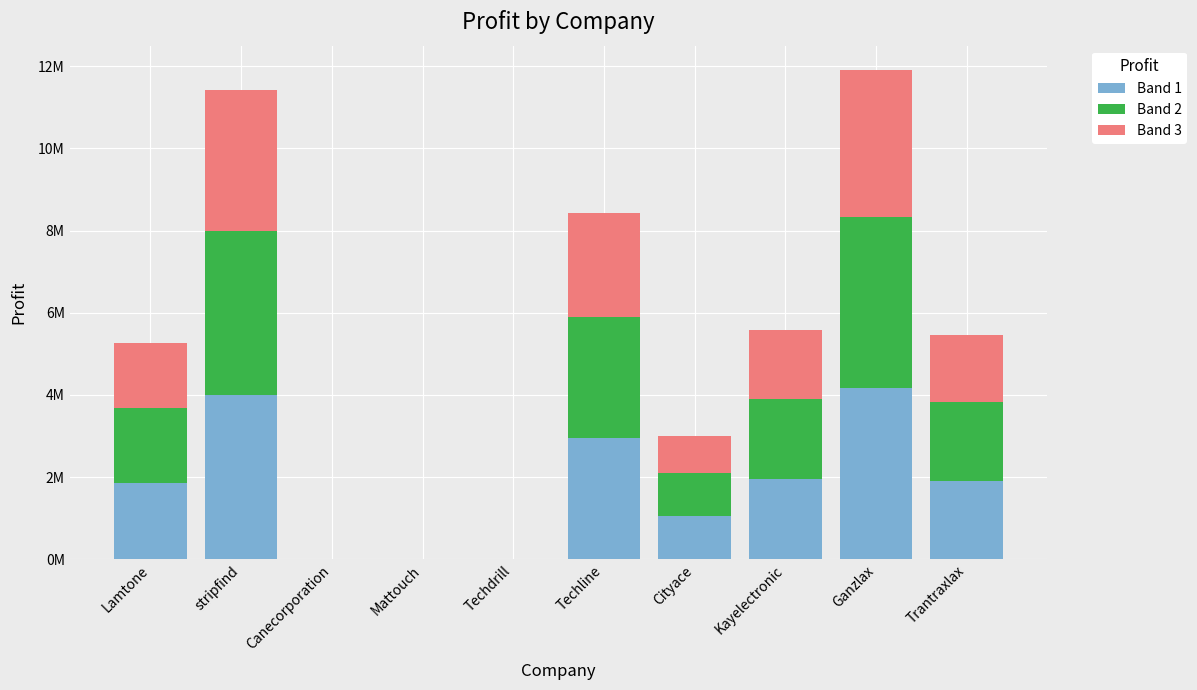

Does the chart contain stacked bars?

Yes